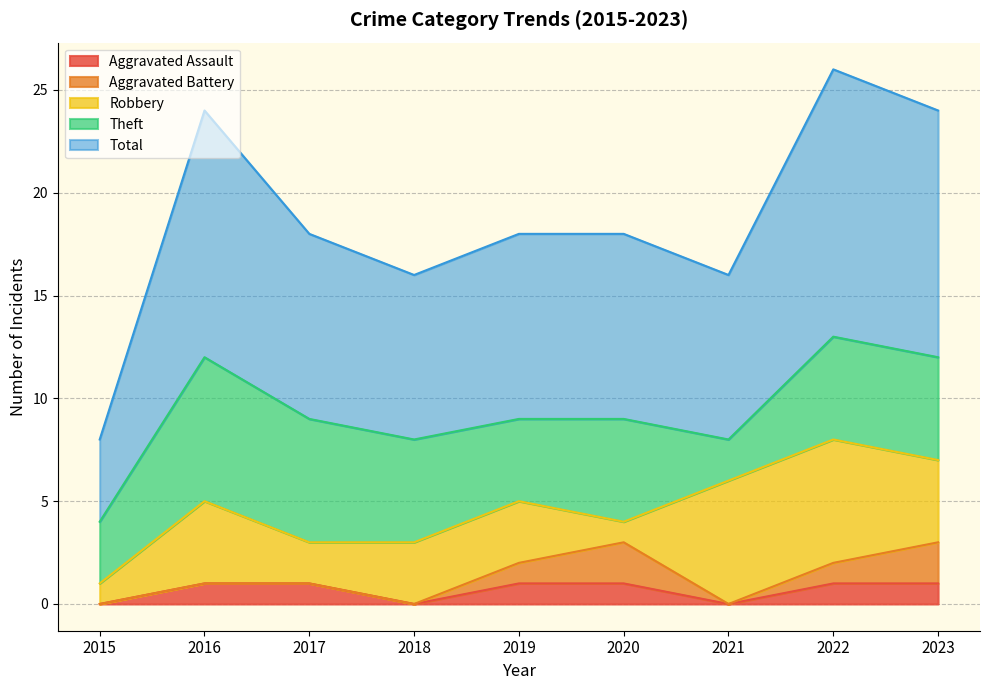

True or false: Aggravated Battery and Total cross at least once.

False